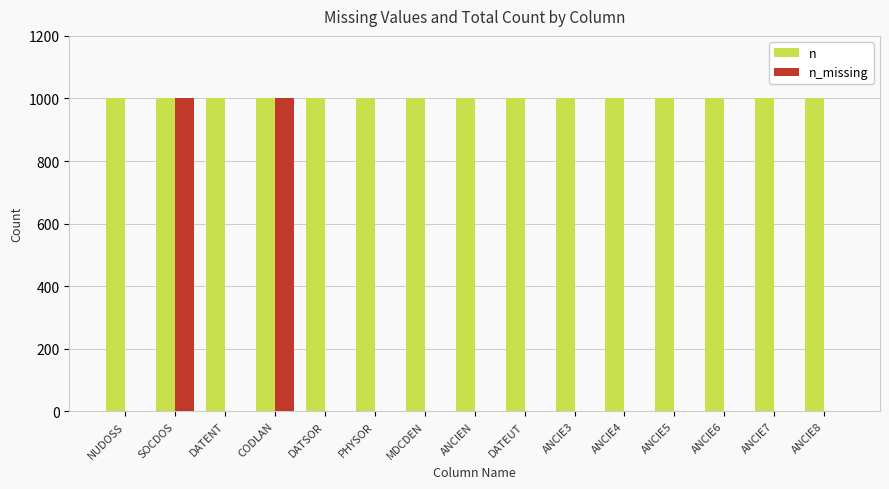

Which series has the largest total across all categories?

n